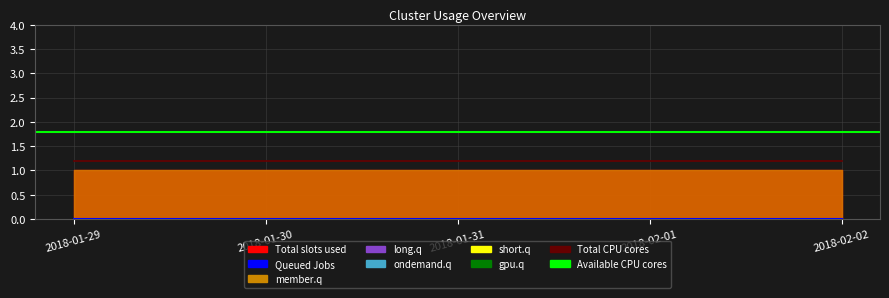

Which has a higher value, 2018-01-31 or 2018-02-01?

2018-01-31